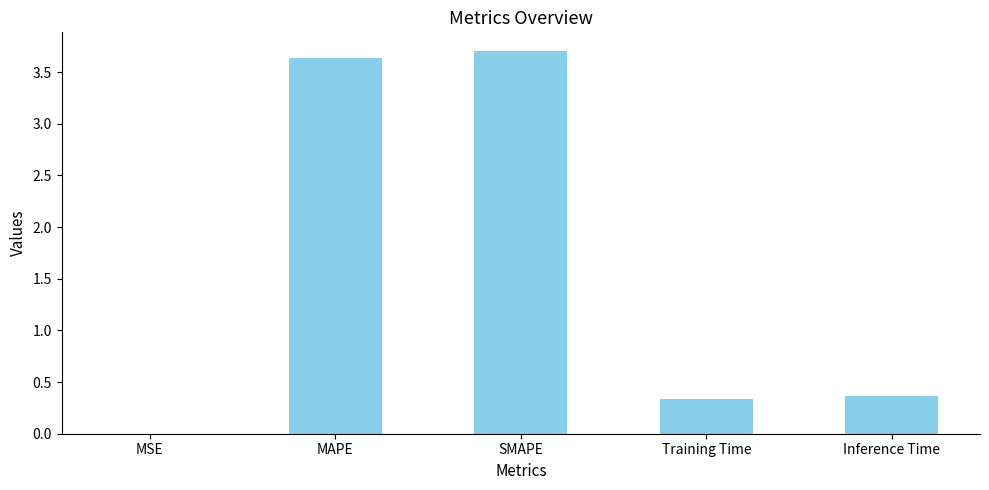

What is the difference between the values at Inference Time and SMAPE?

3.3